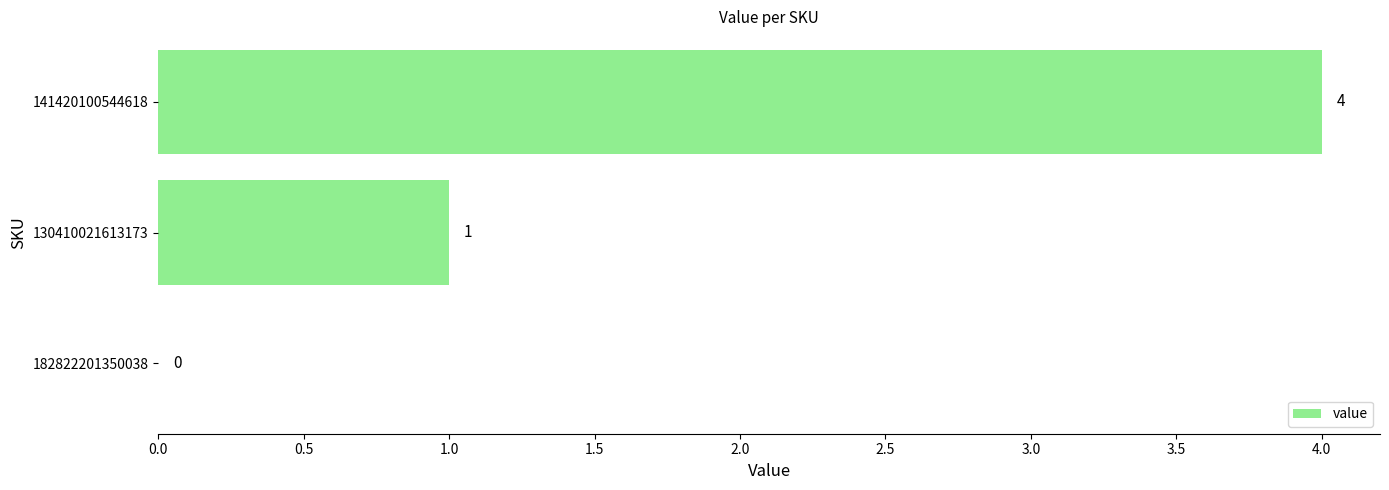

Reading bottom to top, transcribe all the data shown in this chart.

182822201350038=0	130410021613173=1	141420100544618=4